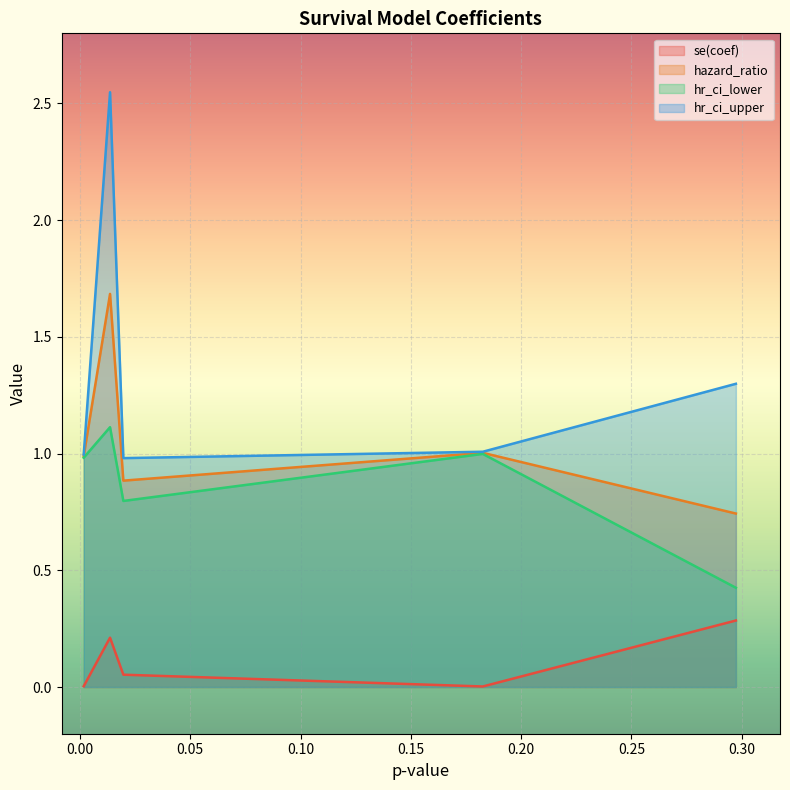

Reading left to right, what are all the values shown in this chart?

se(coef): 0.0017014713591460232=0.0	0.013635142289663593=0.2	0.019671002786221747=0.1	0.18261376404897203=0.0	0.297345752048639=0.3
hazard_ratio: 0.0017014713591460232=1.0	0.013635142289663593=1.7	0.019671002786221747=0.9	0.18261376404897203=1.0	0.297345752048639=0.7
hr_ci_lower: 0.0017014713591460232=1.0	0.013635142289663593=1.1	0.019671002786221747=0.8	0.18261376404897203=1.0	0.297345752048639=0.4
hr_ci_upper: 0.0017014713591460232=1.0	0.013635142289663593=2.5	0.019671002786221747=1.0	0.18261376404897203=1.0	0.297345752048639=1.3